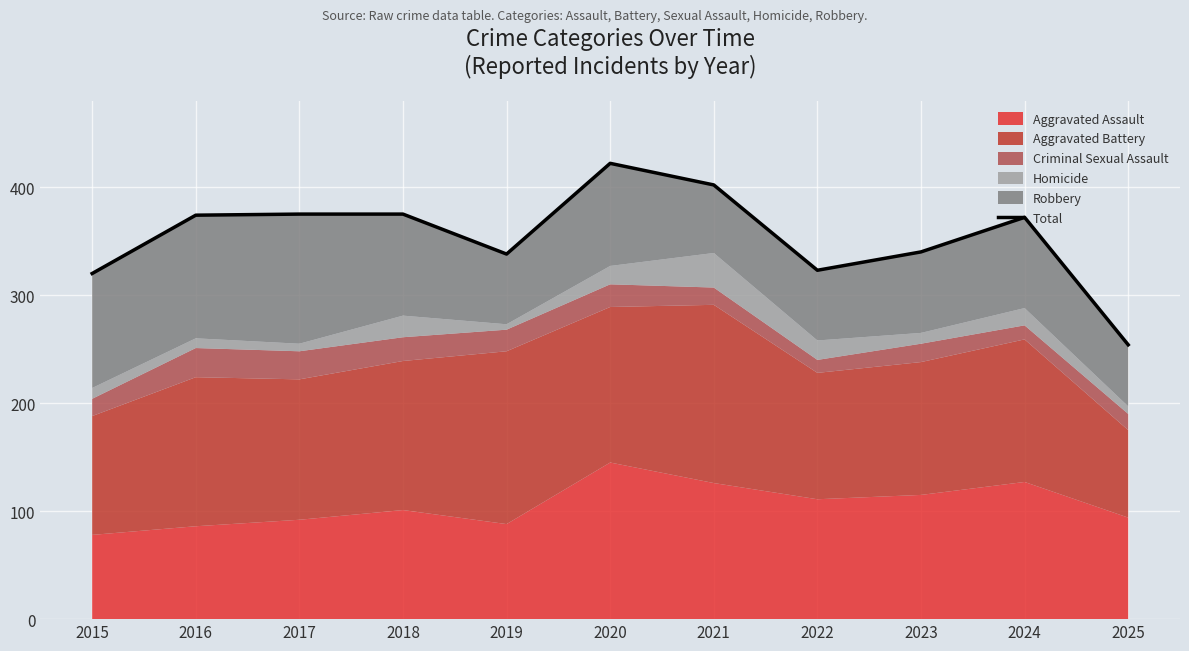

How many values are below 372?

5